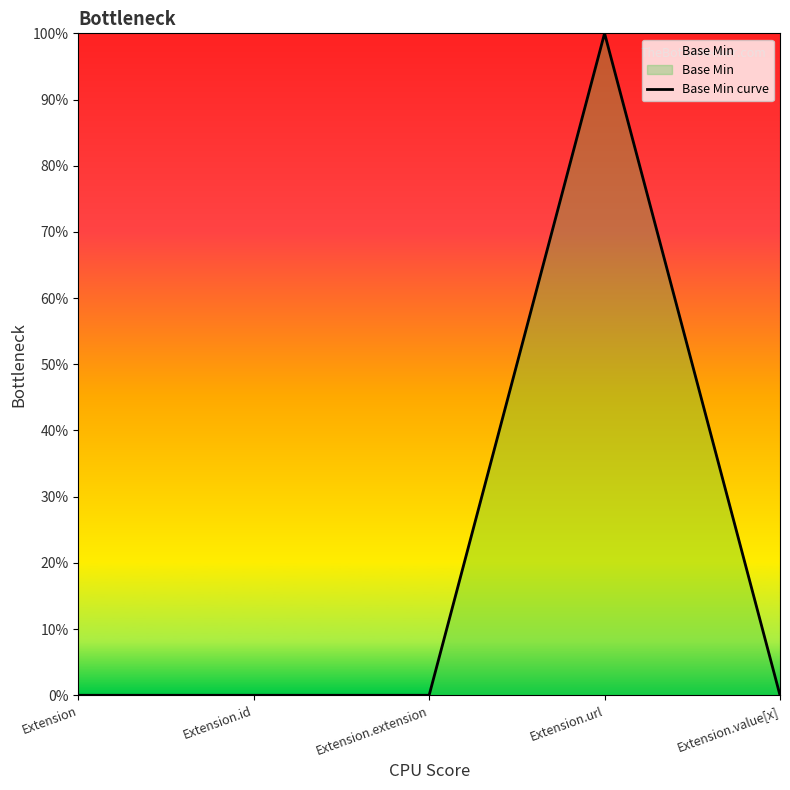

List the labels in order of value, largest first.

Extension.url, Extension, Extension.id, Extension.extension, Extension.value[x]